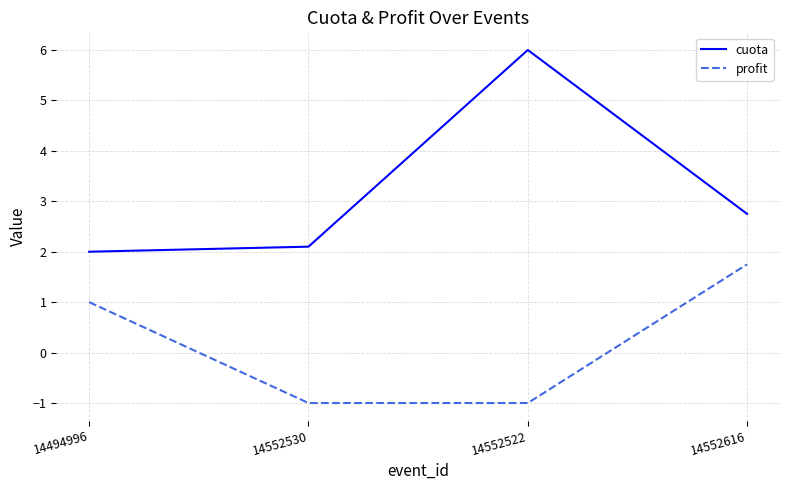

What is the difference between the second highest and minimum values in the profit series?

2.0